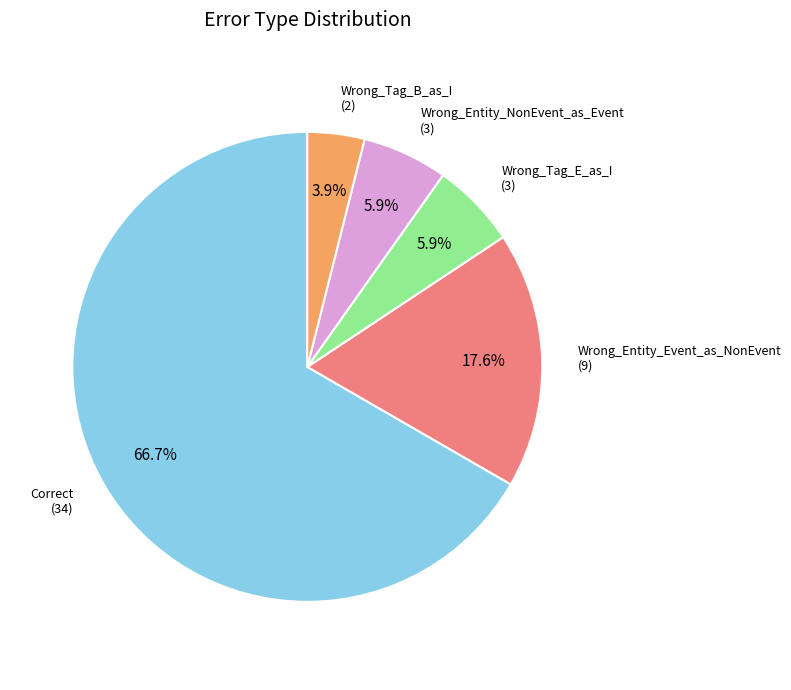

Is there a majority slice in this chart?

Yes